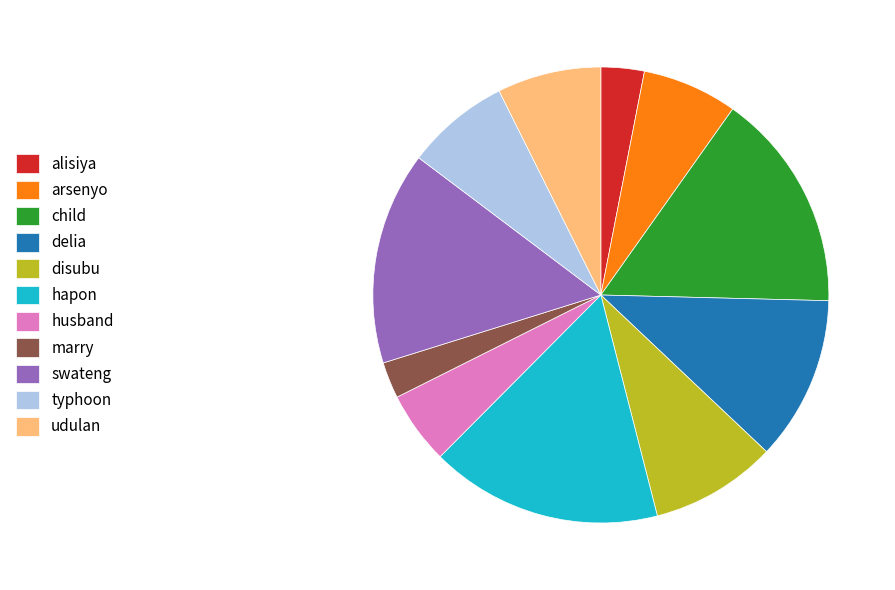

Combined, do husband and delia account for over 50%?

No